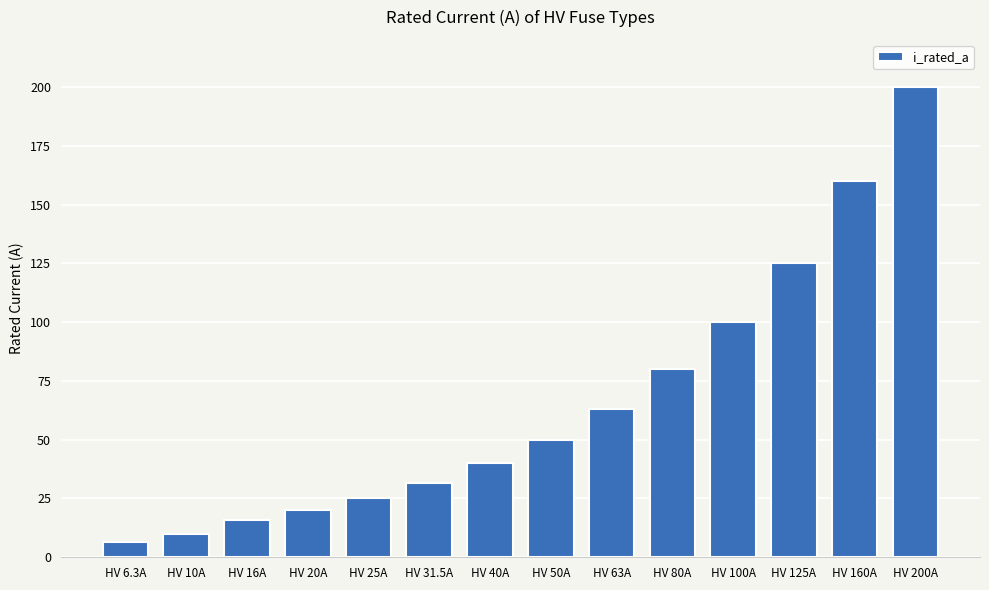

Reading right to left, list all the values displayed in this chart.

200.0	160.0	125.0	100.0	80.0	63.0	50.0	40.0	31.5	25.0	20.0	16.0	10.0	6.3